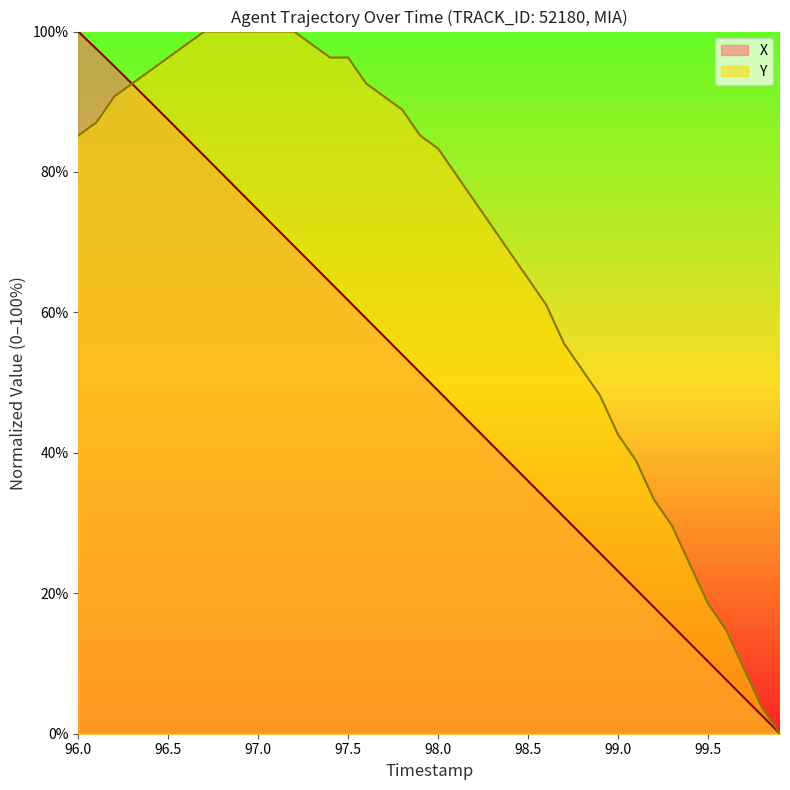

How many times do Y and X cross each other?

1